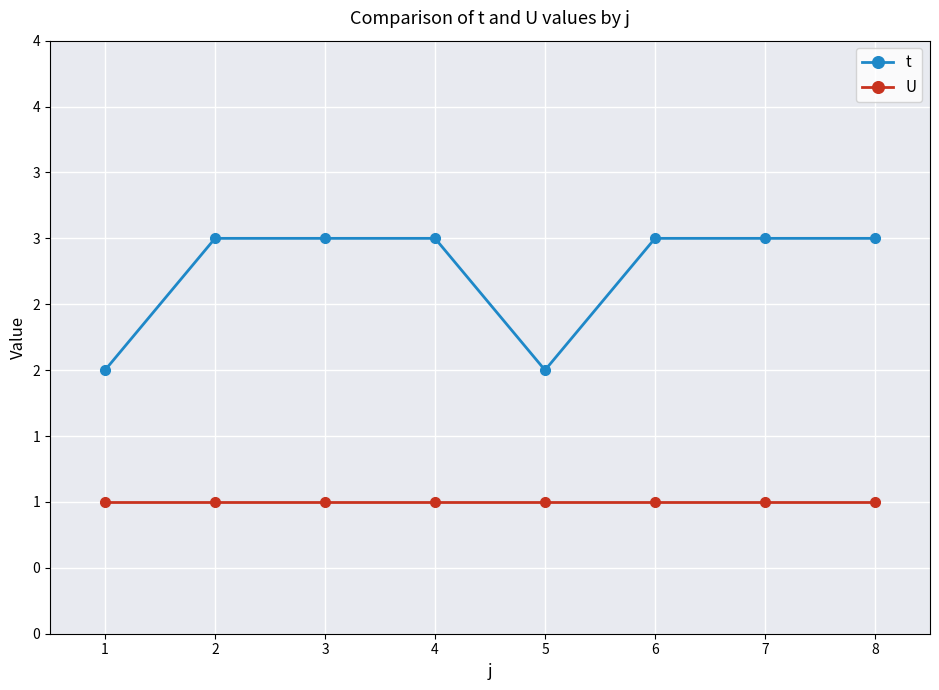

True or false: t and U cross at least once.

False